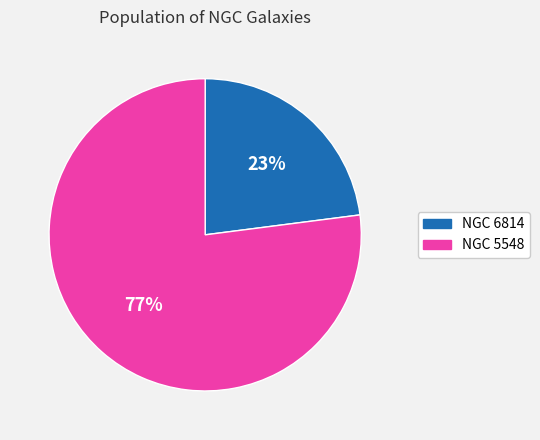

Rank the categories by value from highest to lowest.

NGC 5548, NGC 6814